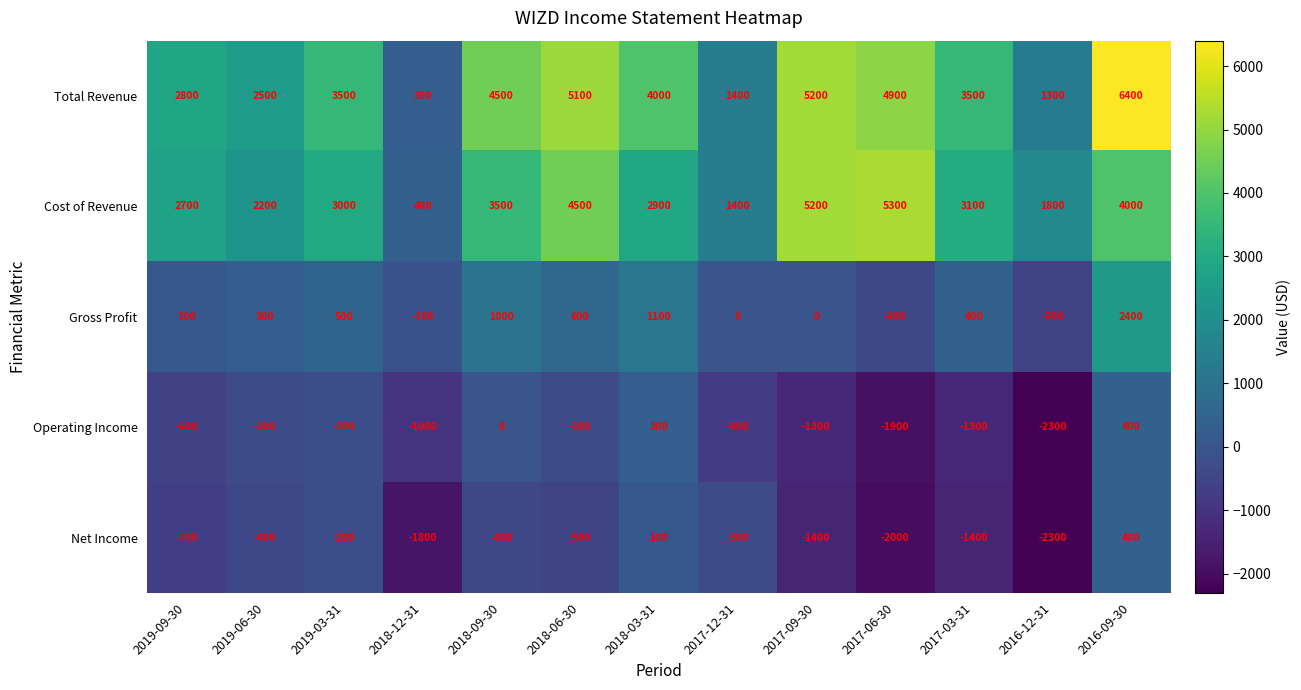

At which category does the chart reach its peak across all series?

2016-09-30